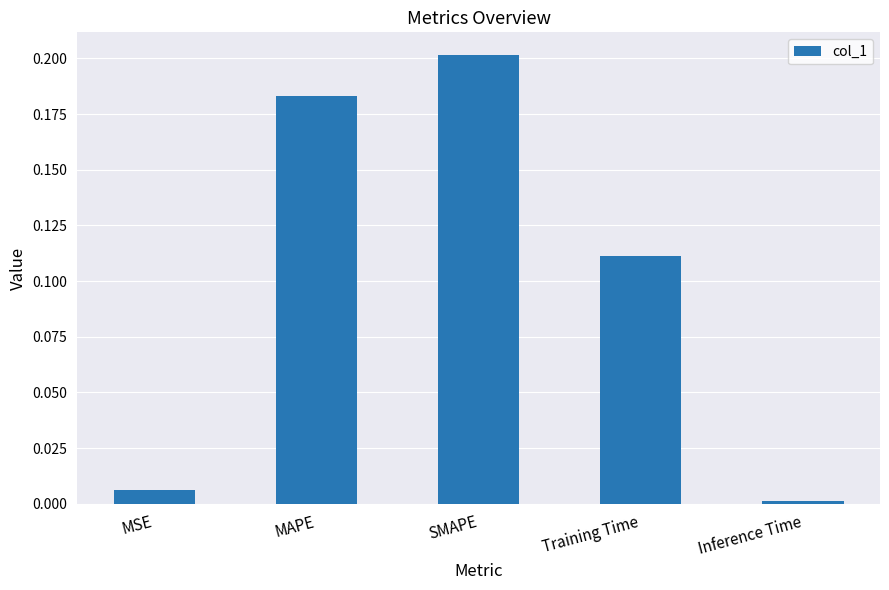

What is the label of the 1st bar from the right?

Inference Time